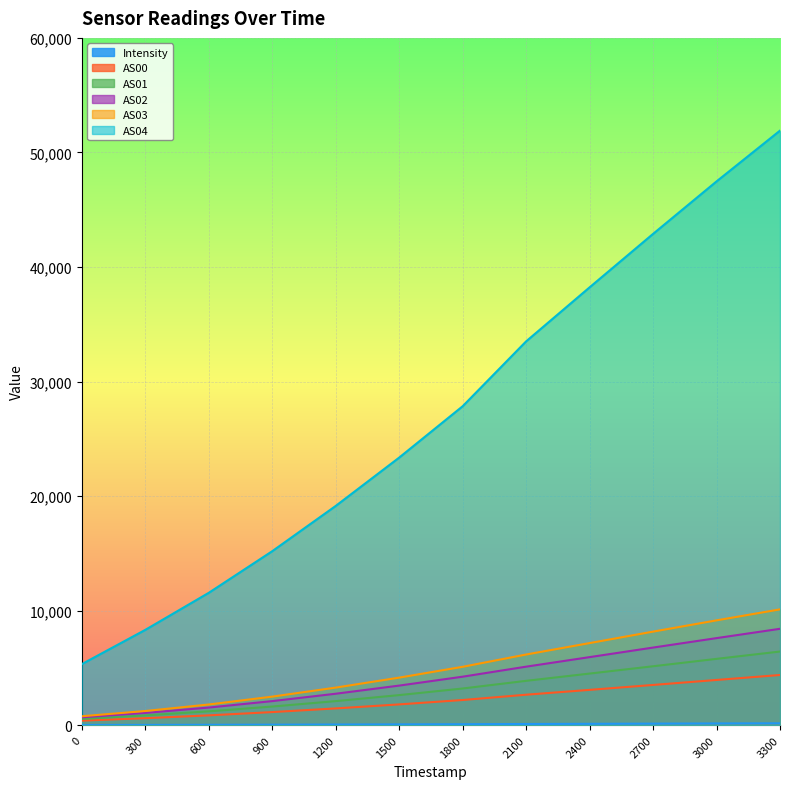

True or false: AS03 has a value of 5095.0 at 1800.

True